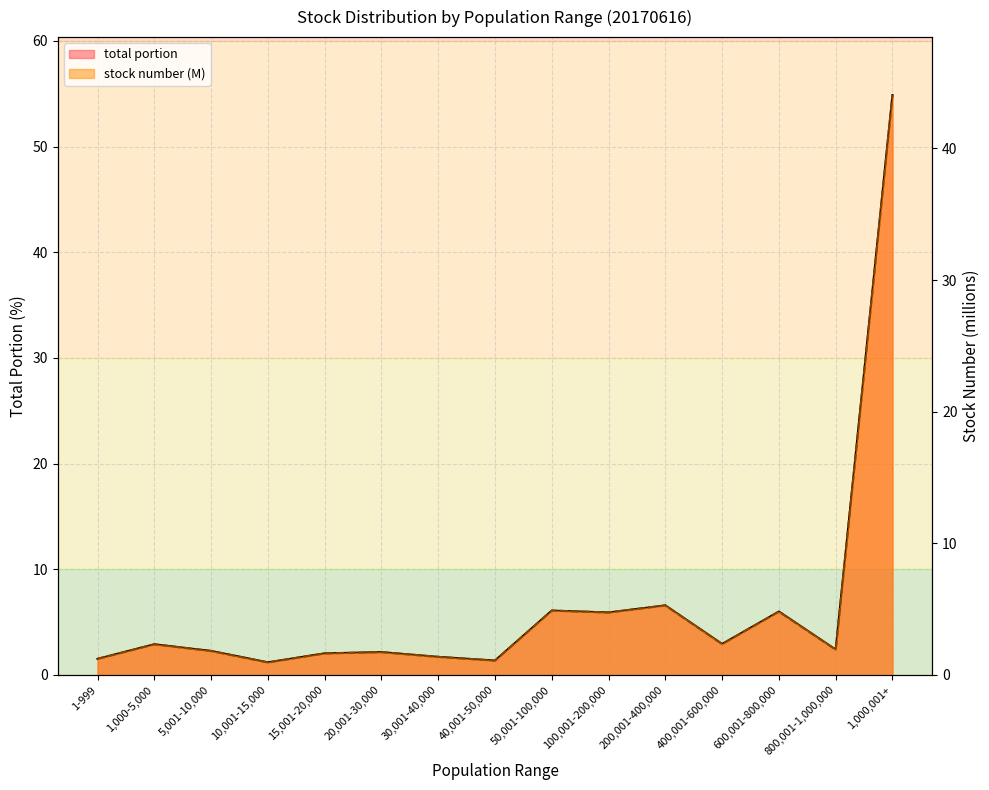

Which series has the widest spread of values?

total portion